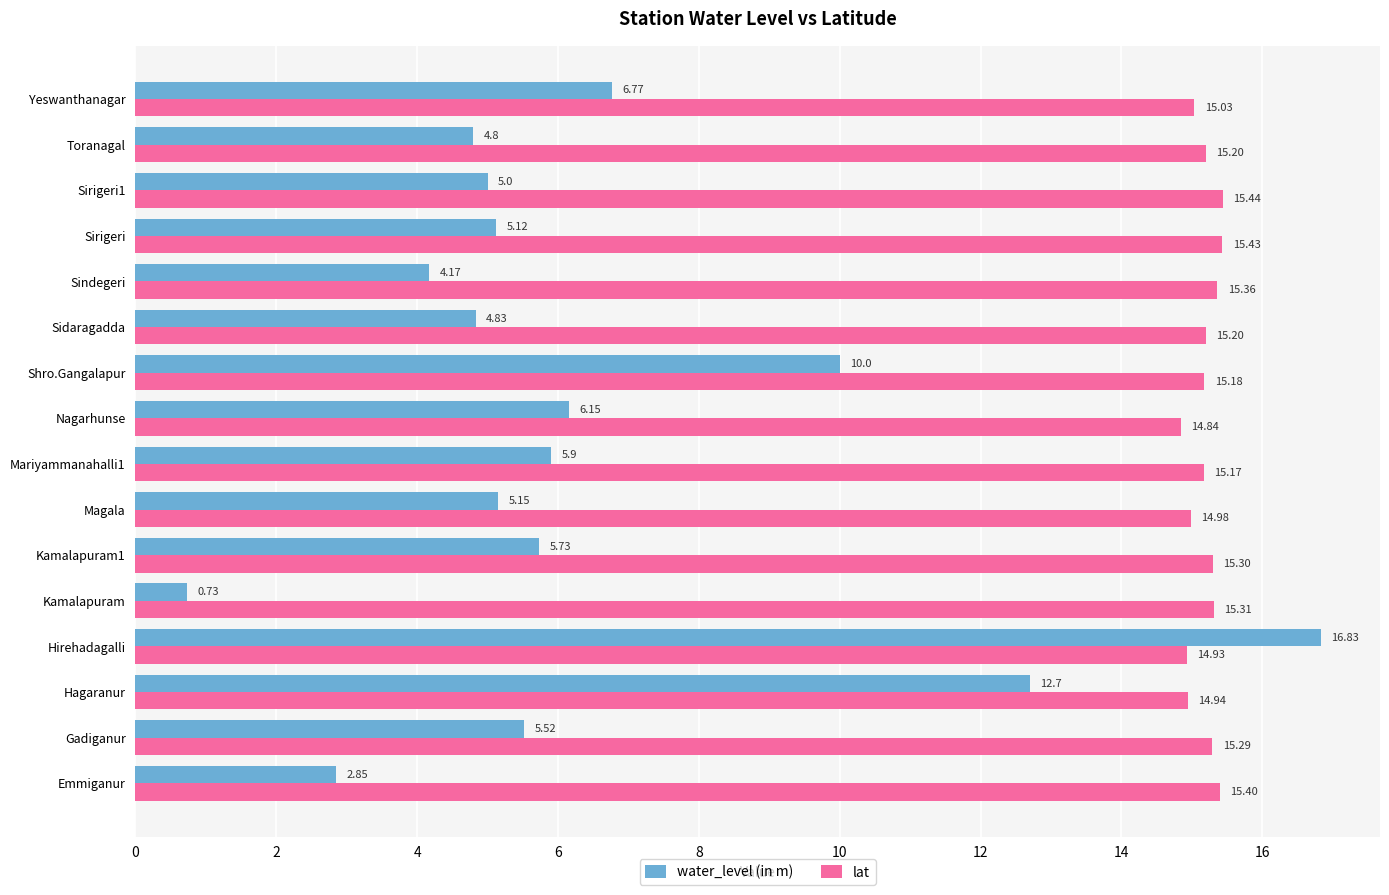

What are all the series names shown in the legend?

water_level (in m), lat